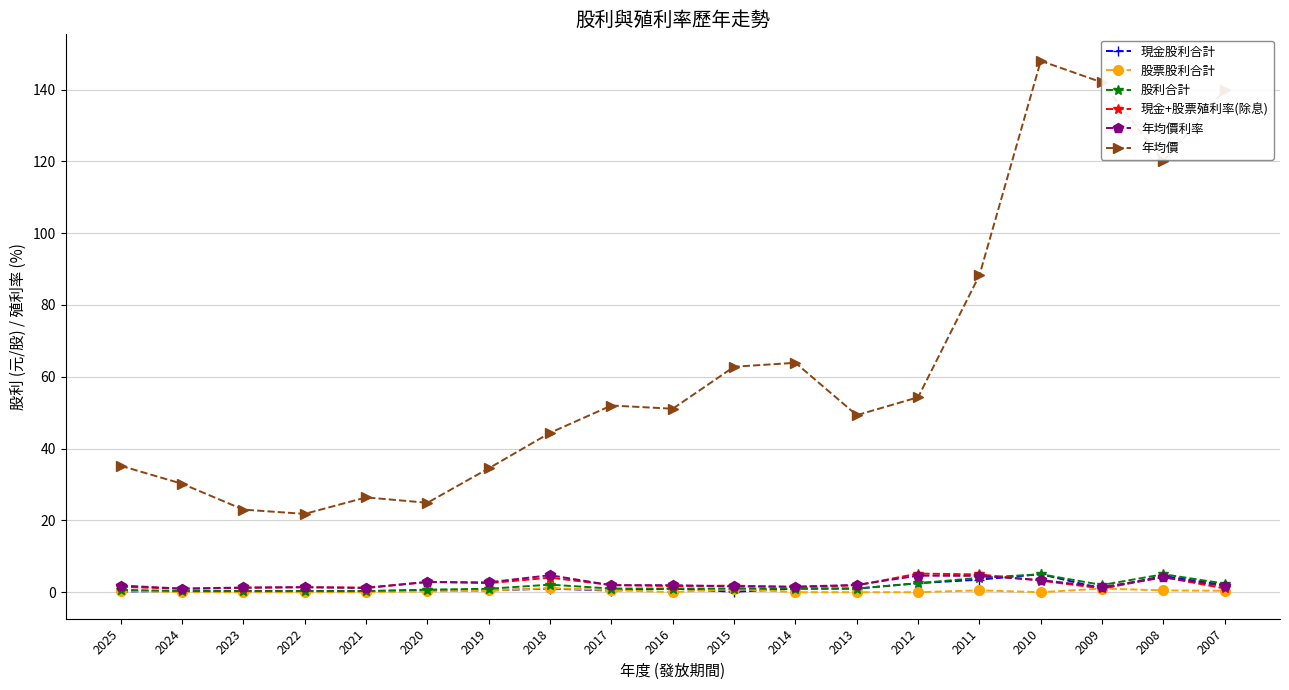

At how many categories does at least one series exceed 72?

5